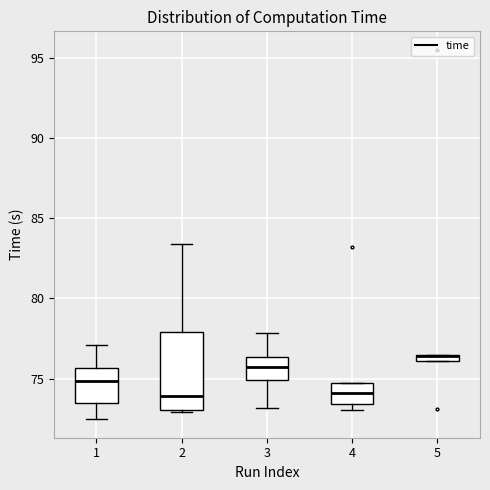

Where is the lower edge of the box at x = 2 on the y-axis? The values are not printed on the chart, so give them approximately, as read against the axis.

73.0